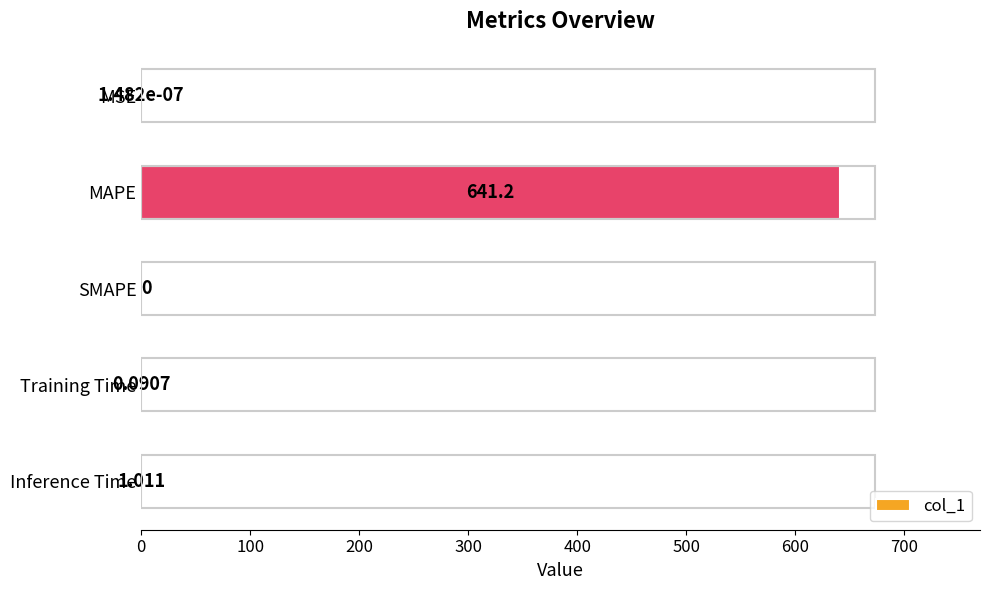

Which category has the highest value across all series?

MAPE